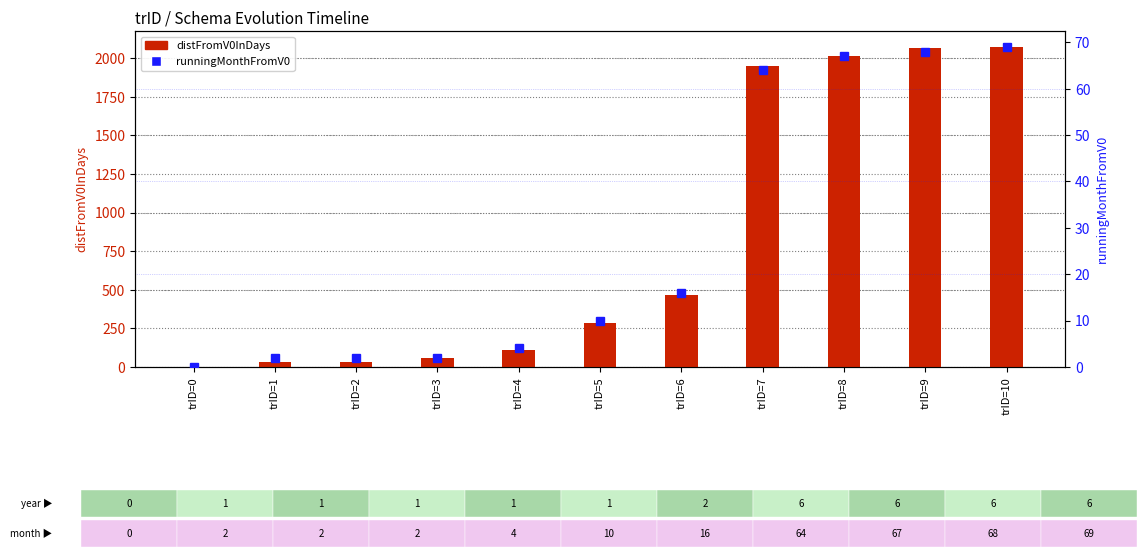

What is the maximum value for runningMonthFromV0?

69